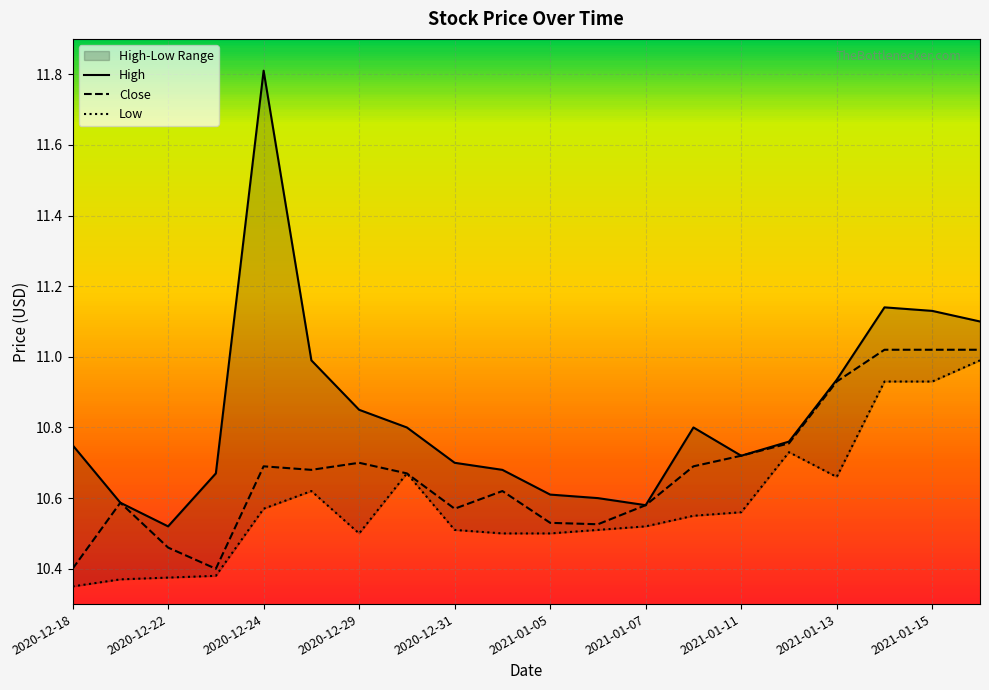

True or false: Low and Close intersect in this chart.

False